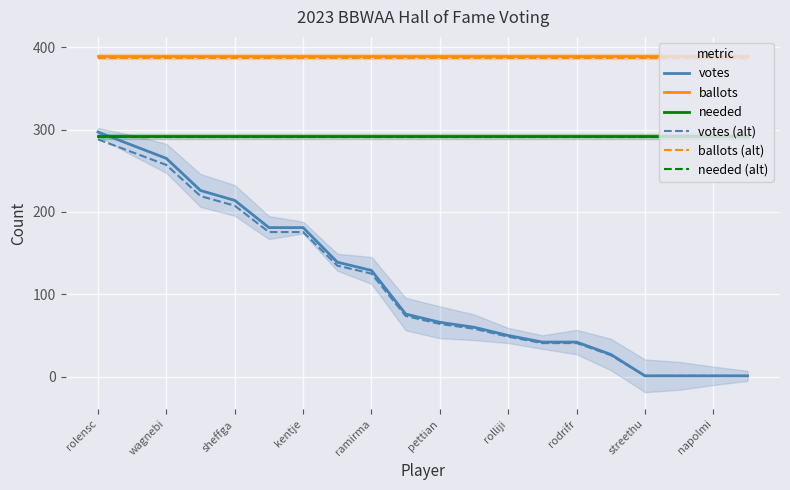

True or false: votes (alt) and ballots (alt) cross at least once.

False